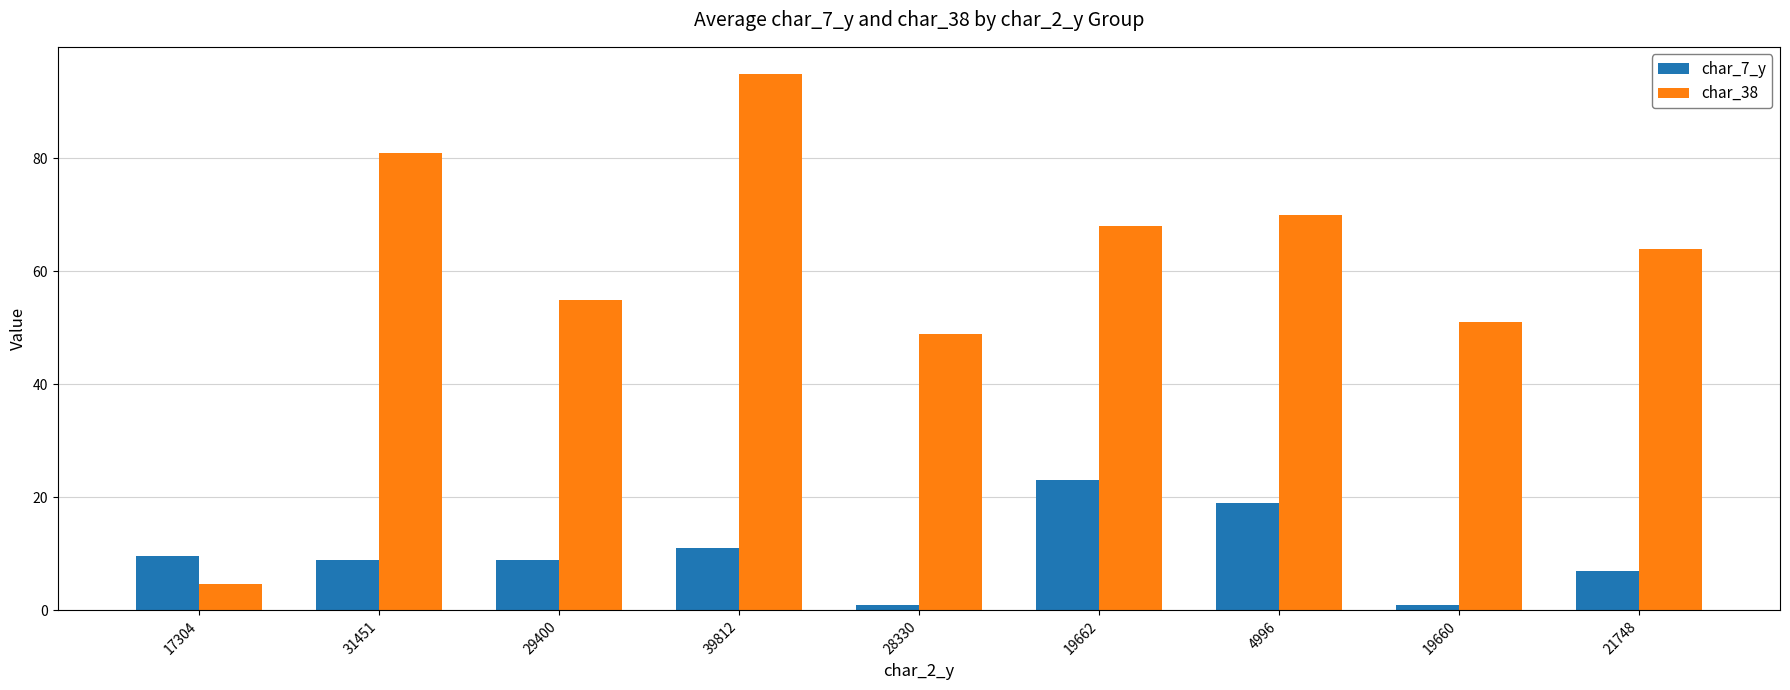

What is the sum of all char_7_y values?

89.6